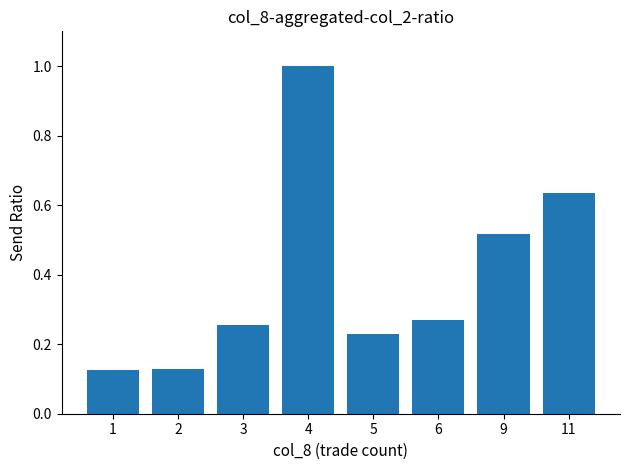

True or false: the data shows 0.9 at 11.

False